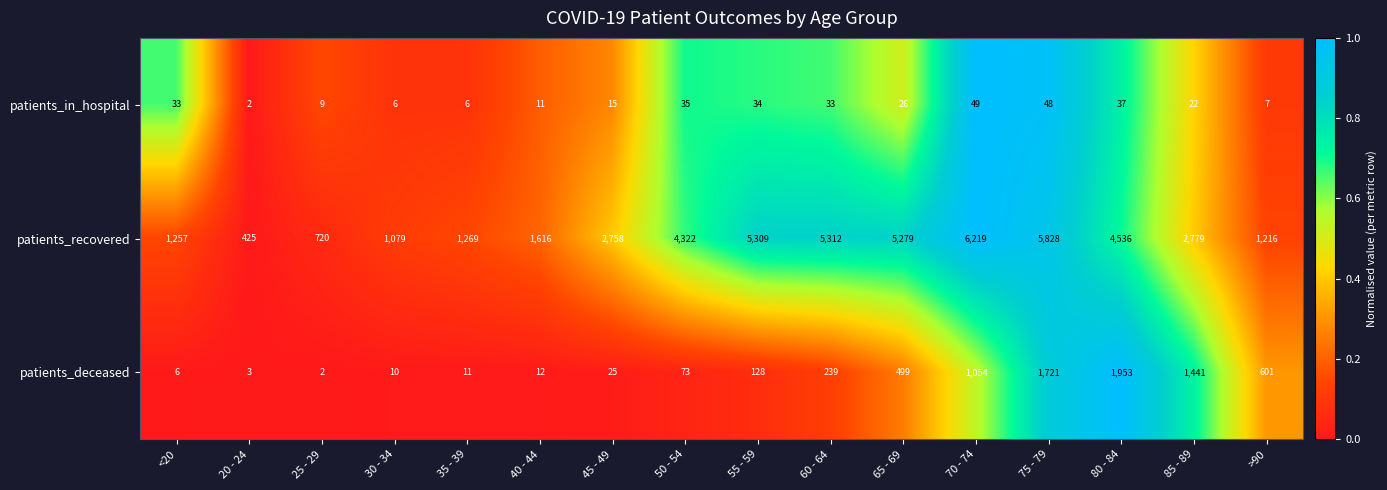

Rank the series at >90 from highest to lowest value.

patients_recovered, patients_deceased, patients_in_hospital